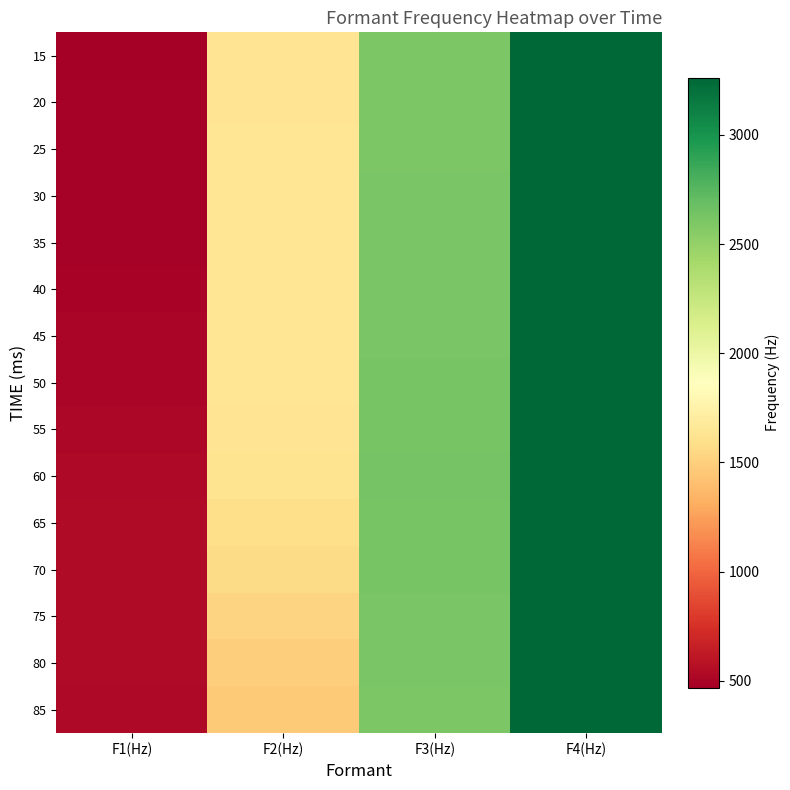

At which category does the chart reach its peak across all series?

F4(Hz)